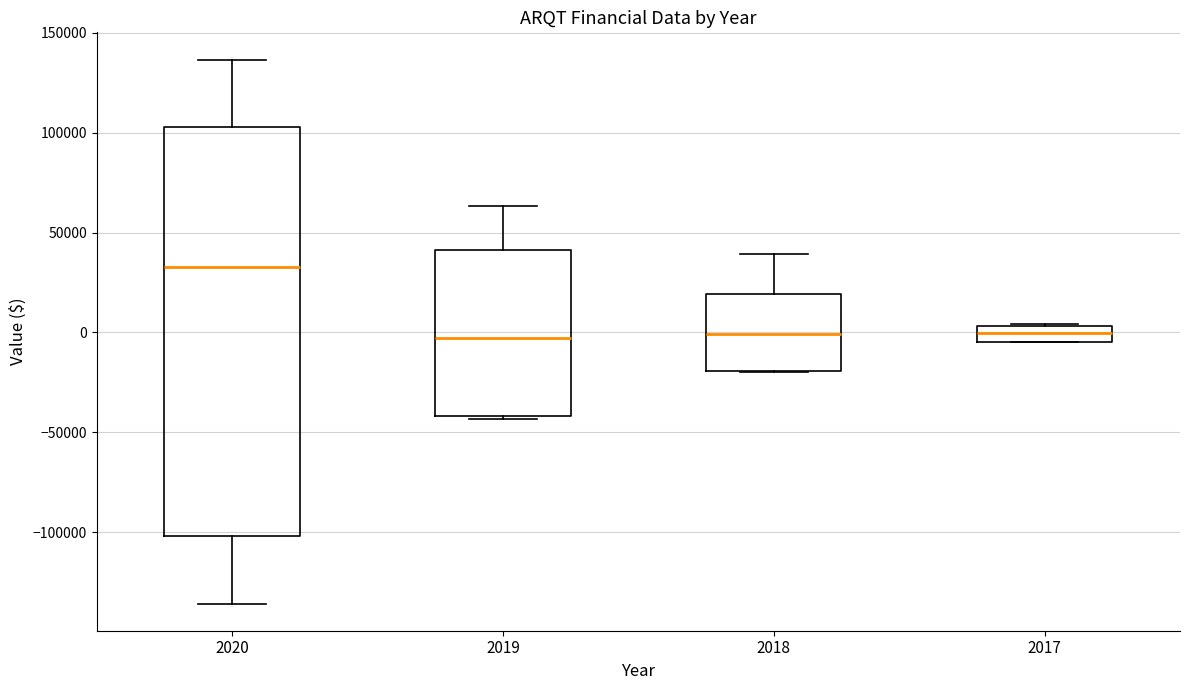

Where does the lower whisker of the box at x = 2020 end on the y-axis? The values are not printed on the chart, so give them approximately, as read against the axis.

-135000